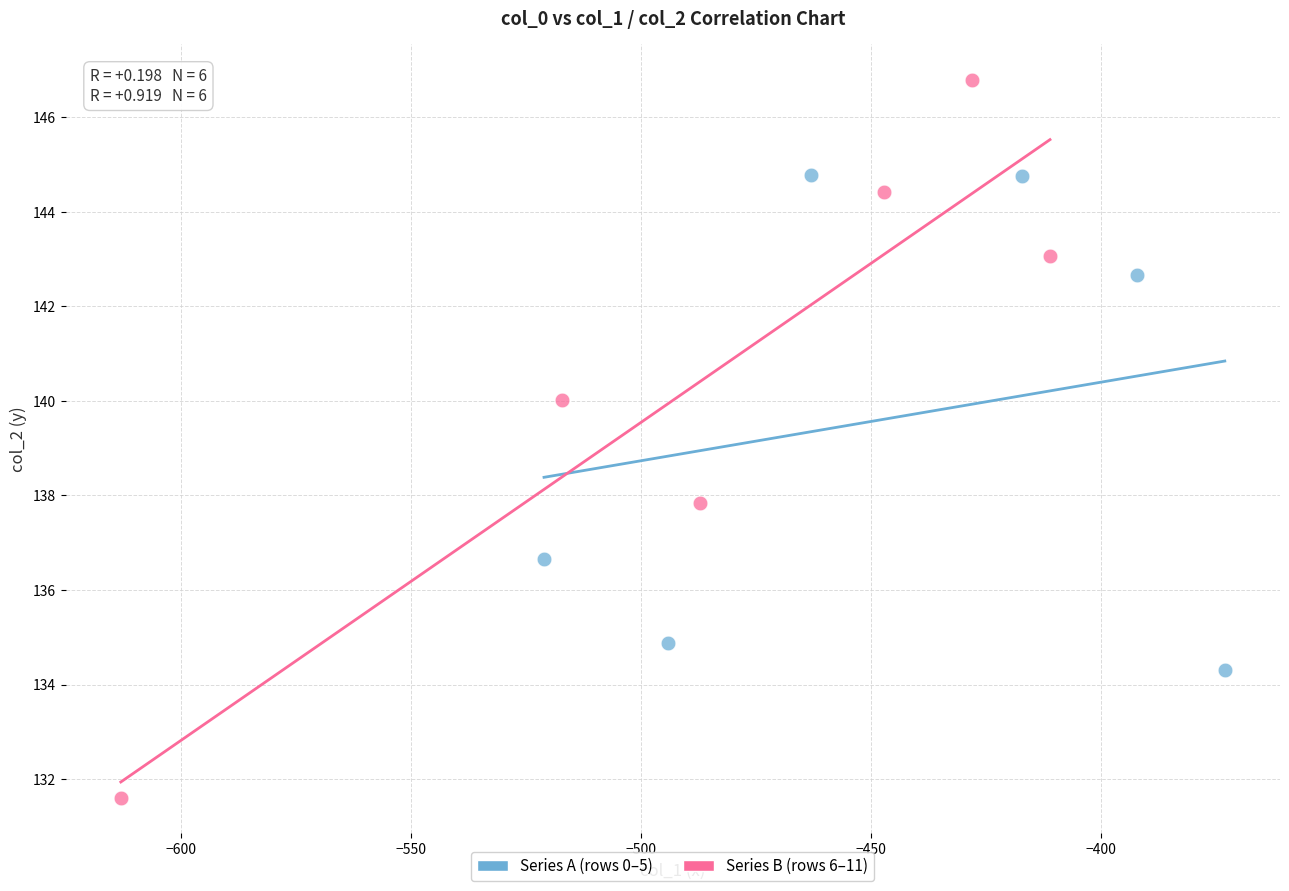

Which series reaches the minimum Y coordinate?

Series B (rows 6–11)